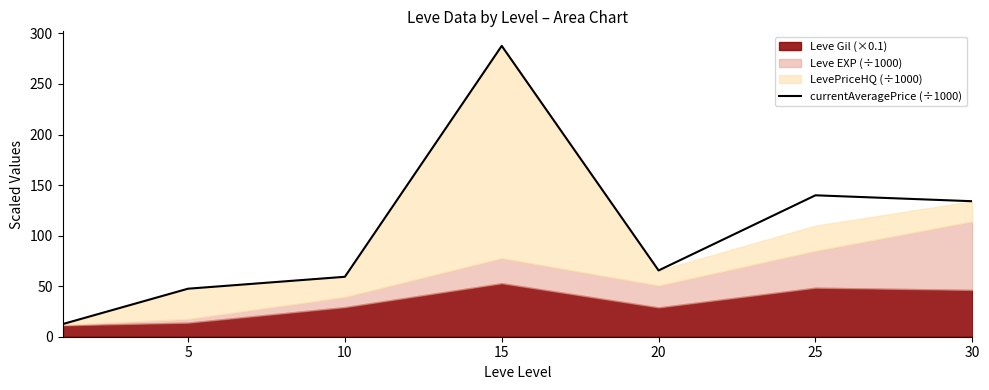

What is the lowest value of the currentAveragePrice (÷1000) series?

12.5